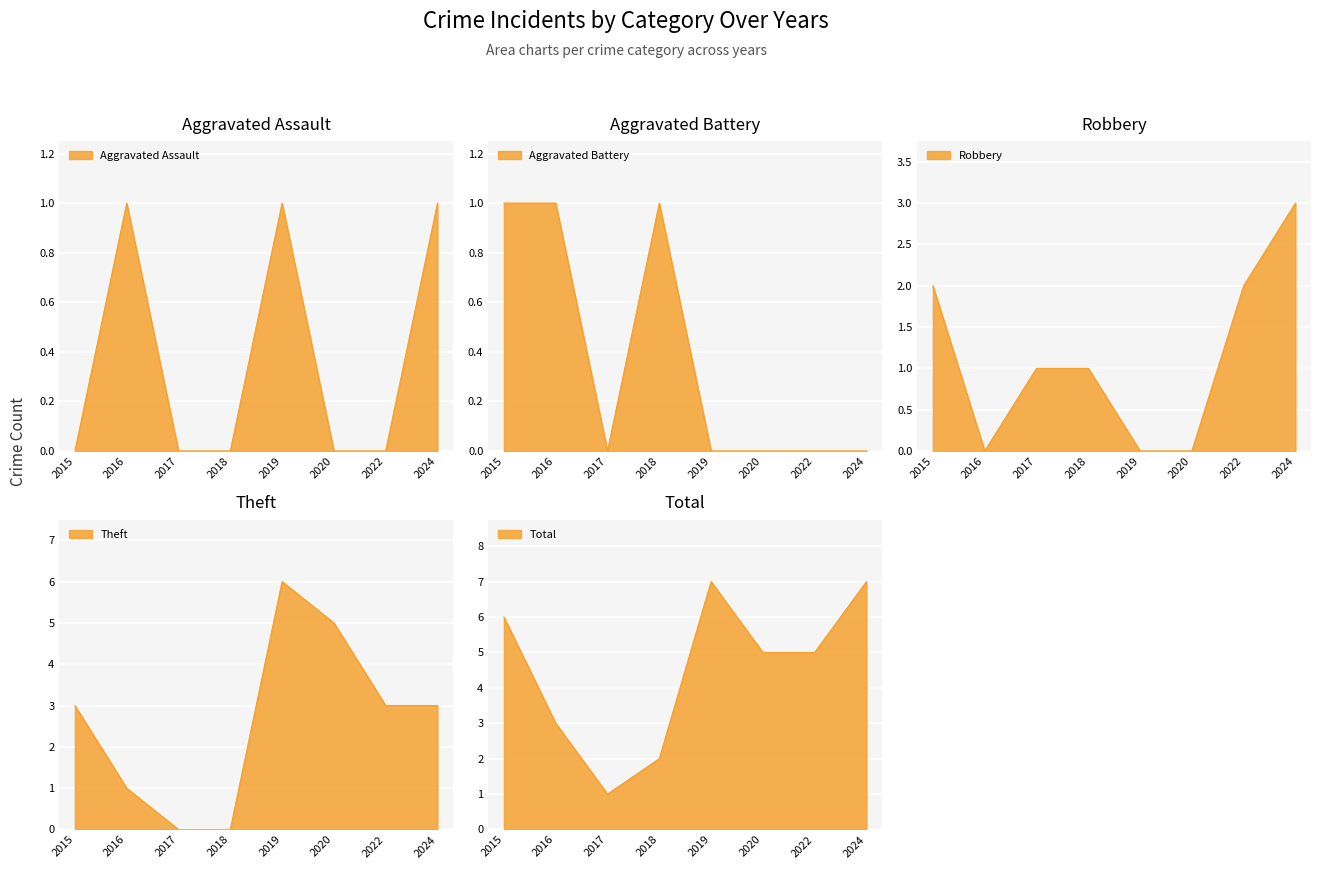

Reading left to right, list all the values displayed in this chart.

Aggravated Assault: 2015=0	2016=1	2017=0	2018=0	2019=1	2020=0	2022=0	2024=1
Aggravated Battery: 2015=1	2016=1	2017=0	2018=1	2019=0	2020=0	2022=0	2024=0
Robbery: 2015=2	2016=0	2017=1	2018=1	2019=0	2020=0	2022=2	2024=3
Theft: 2015=3	2016=1	2017=0	2018=0	2019=6	2020=5	2022=3	2024=3
Total: 2015=6	2016=3	2017=1	2018=2	2019=7	2020=5	2022=5	2024=7